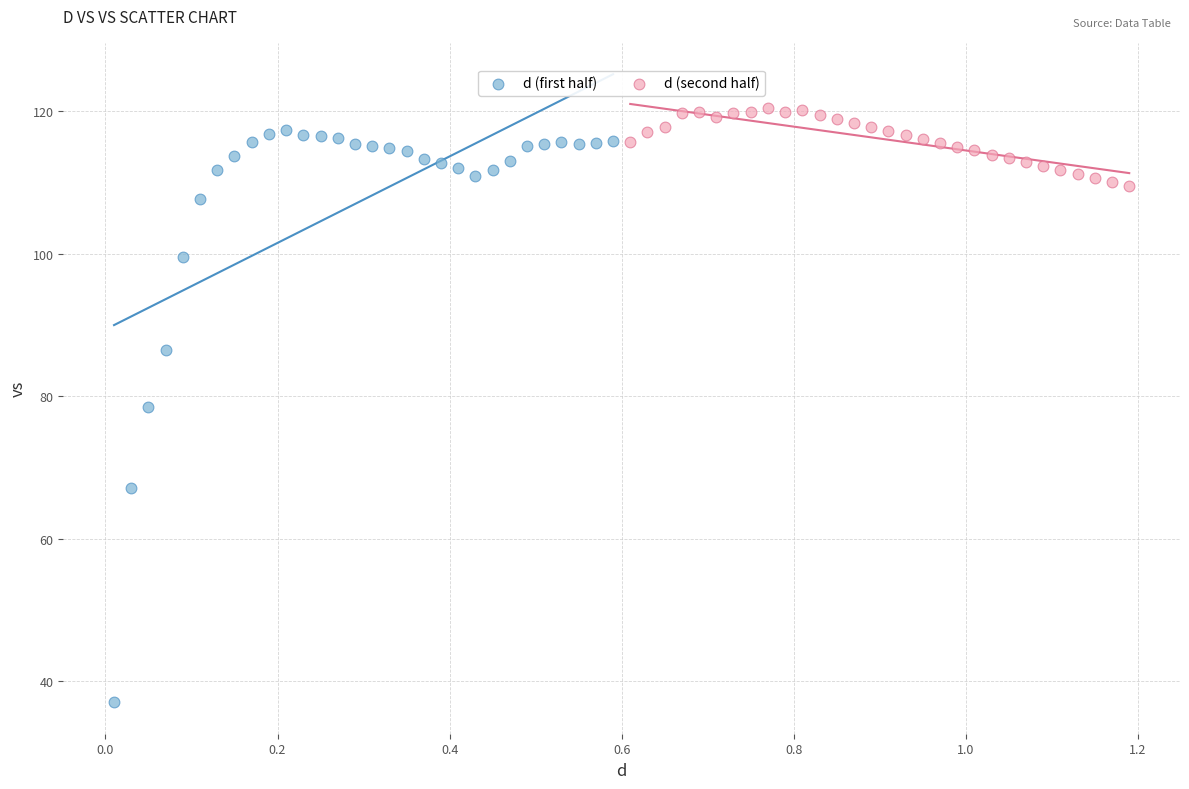

What are all the series names shown in the legend?

d (first half), d (second half)